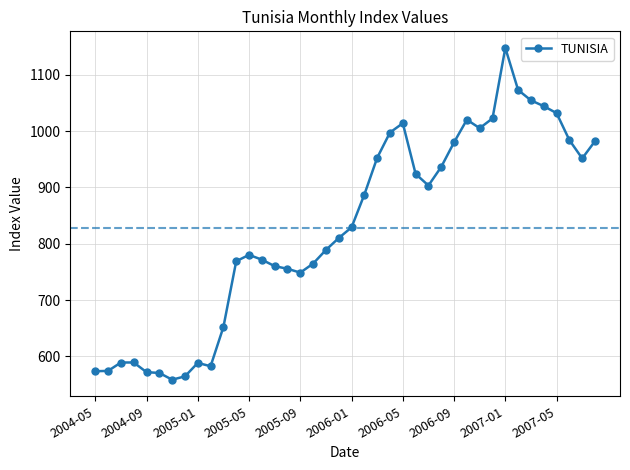

True or false: the data has more than 2 interior local peaks.

True